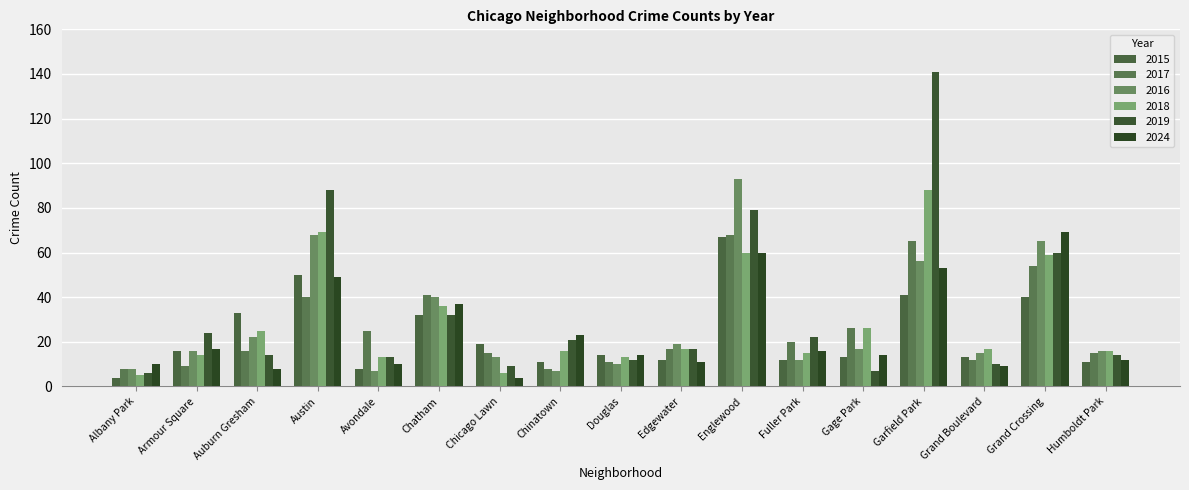

The 2015 series shows 10 at Douglas. True or false?

False